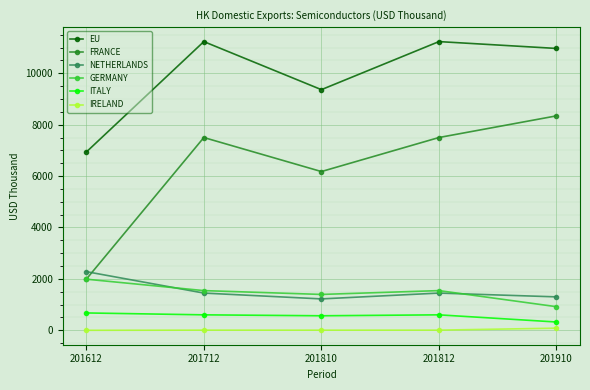

Rank the series by their maximum value, from lowest to highest.

IRELAND, ITALY, GERMANY, NETHERLANDS, FRANCE, EU